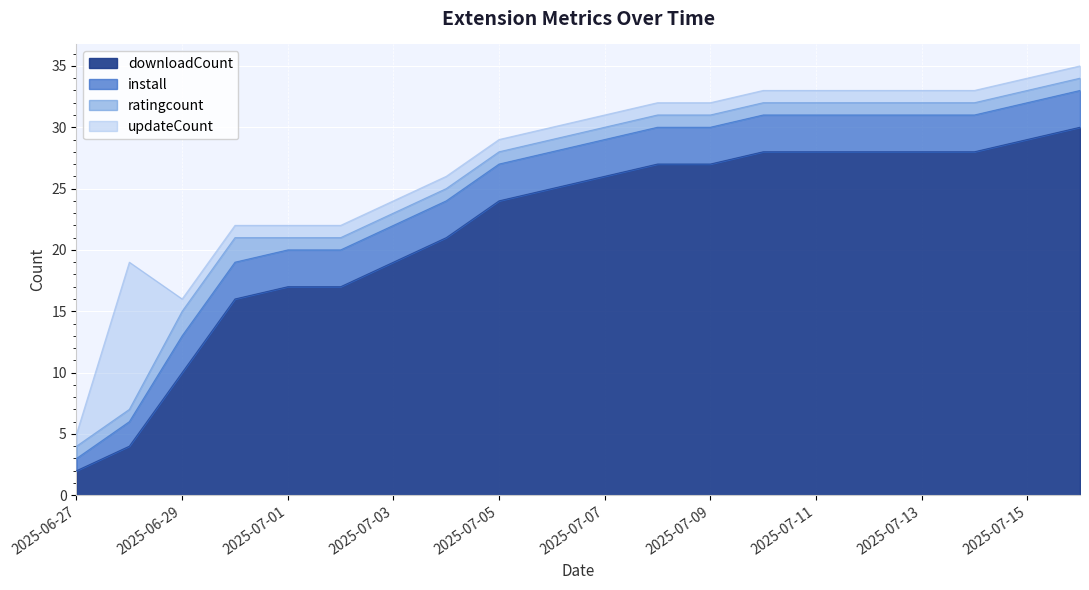

True or false: install has more than 2 interior local peaks.

False